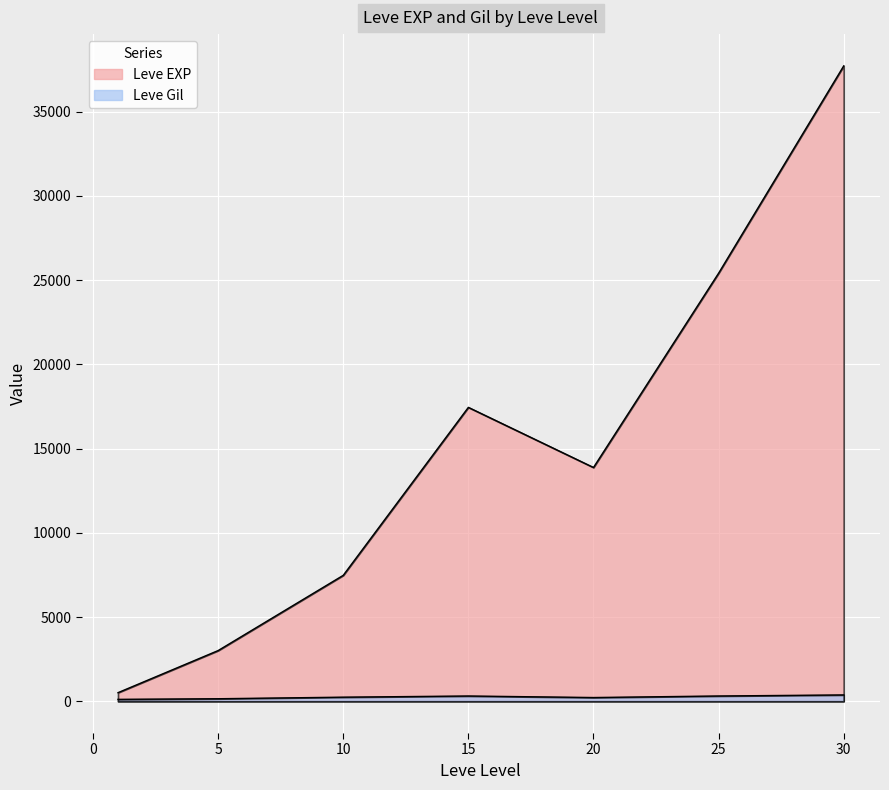

Which has a higher value, 10 or 25?

25